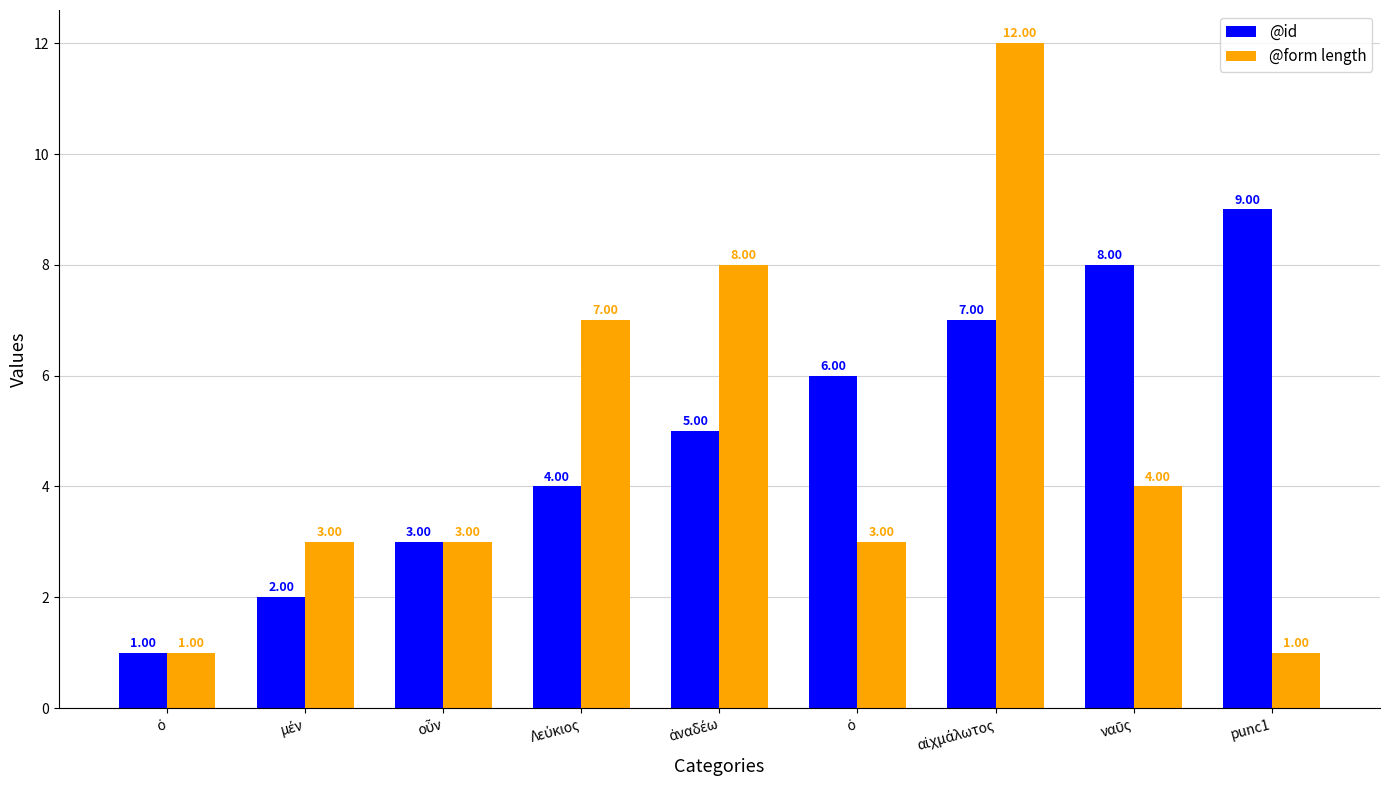

At which category is the sum across all series the highest?

αἰχμάλωτος